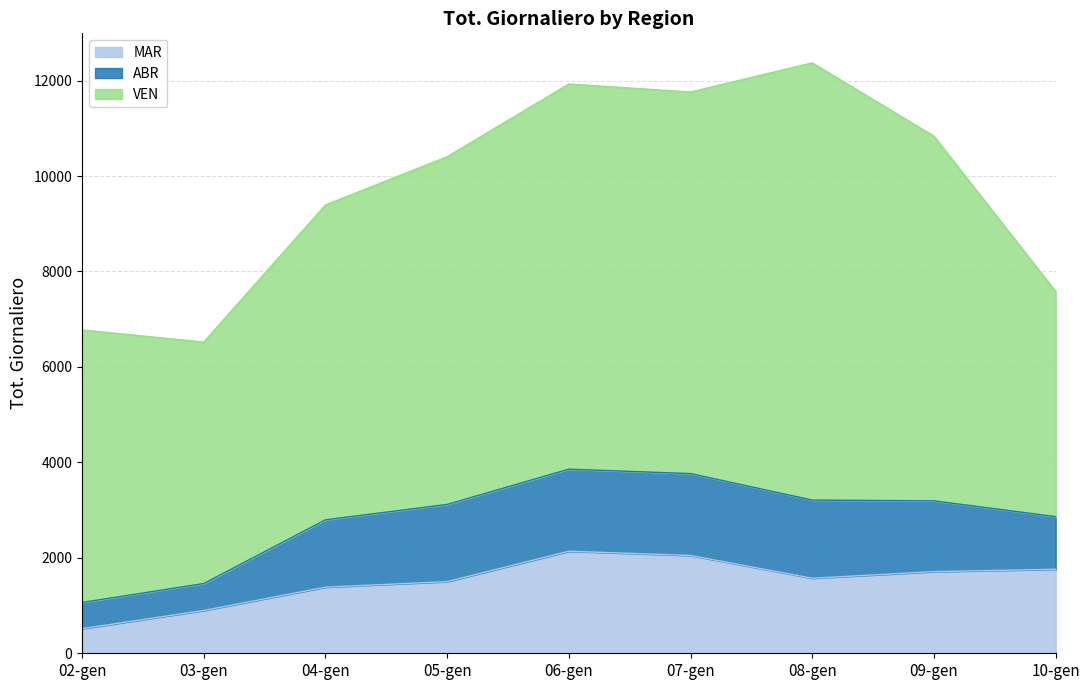

Where is the first local maximum for VEN?

06-gen